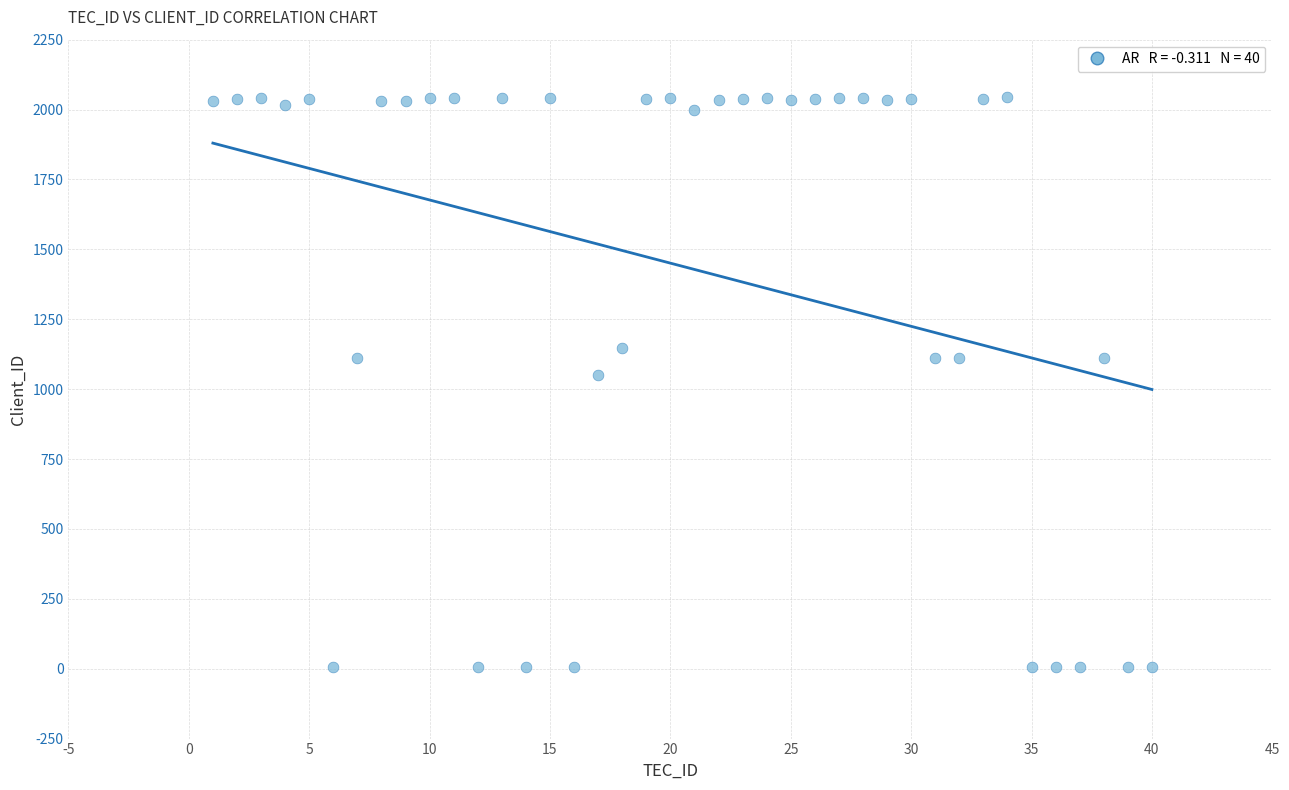

What Y value in the scatter plot is closest to 1025?

1051